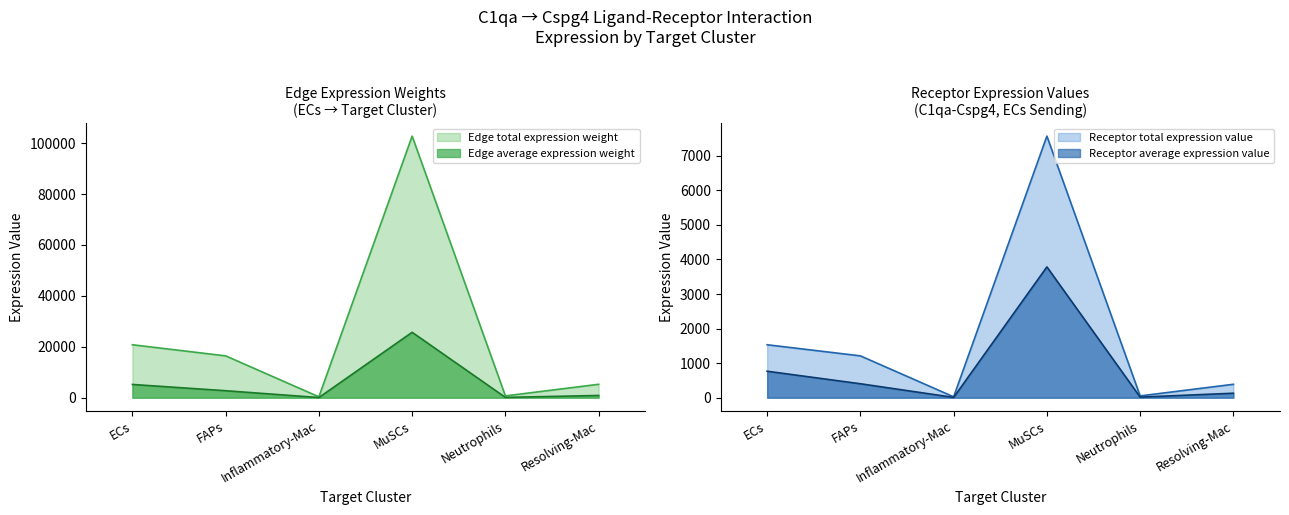

True or false: Receptor total expression value and Edge average expression weight cross at least once.

False